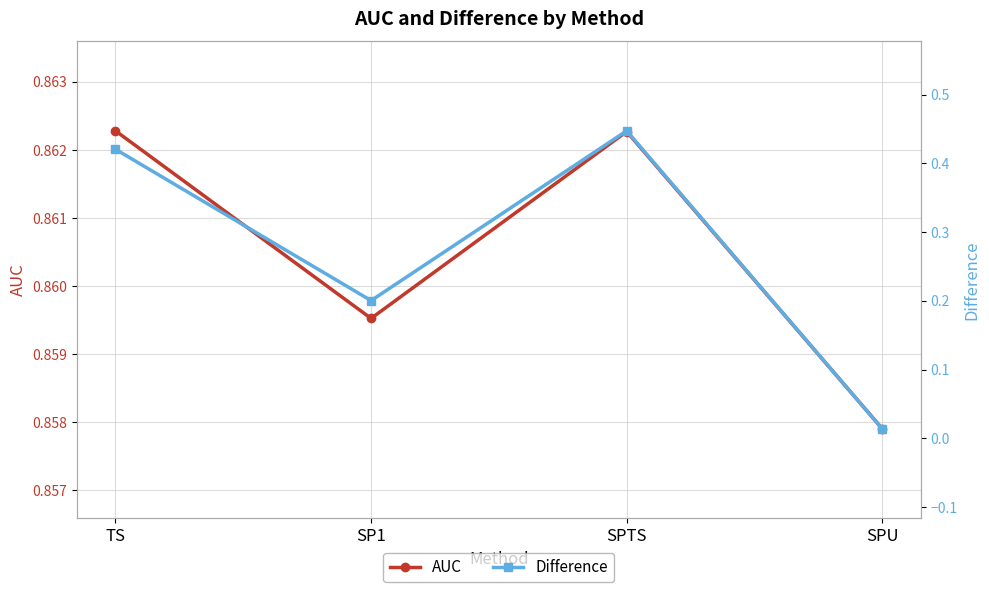

True or false: AUC has a value of 1.4 at SP1.

False